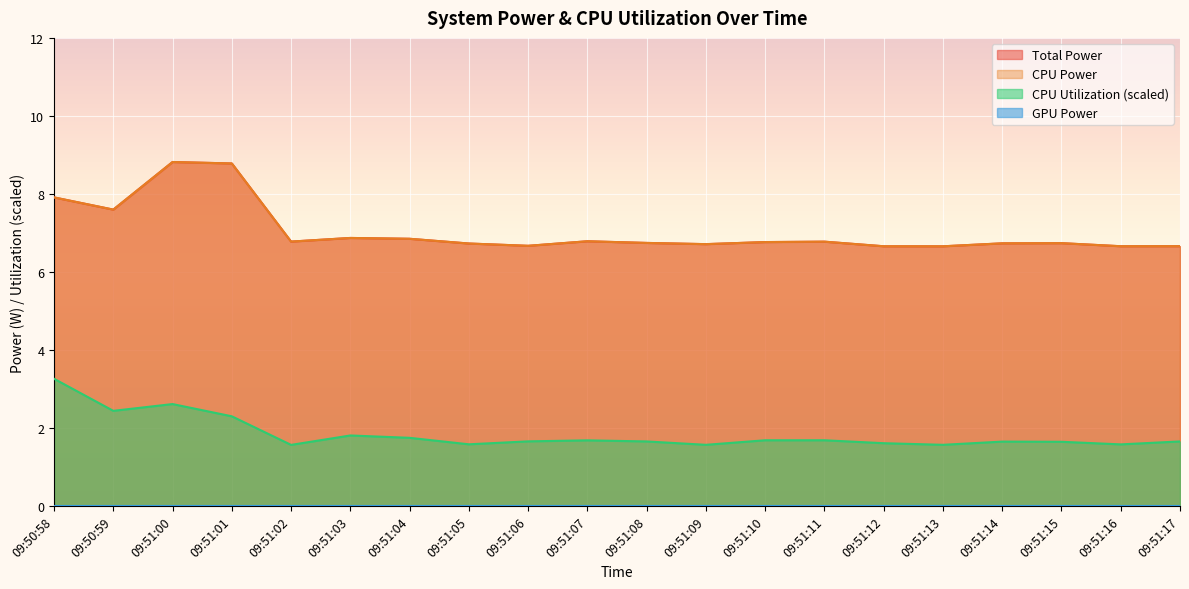

How many lines are shown in the chart?

4